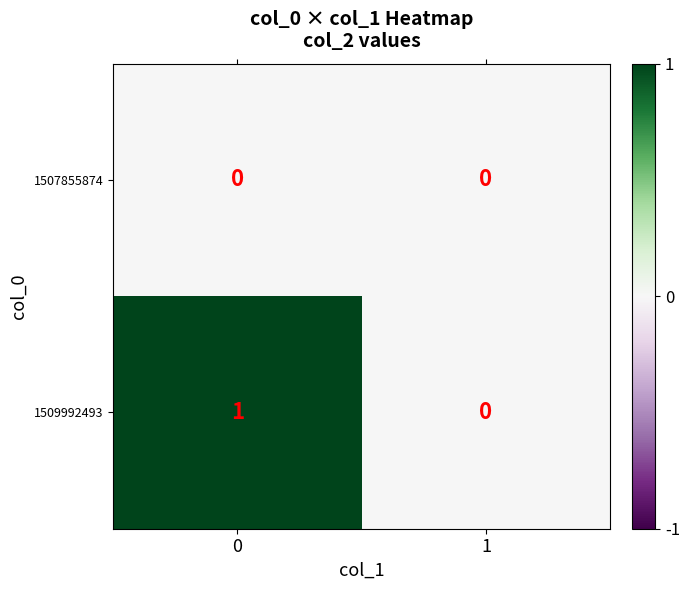

Between 0 and 1, which series saw the biggest shift?

1509992493